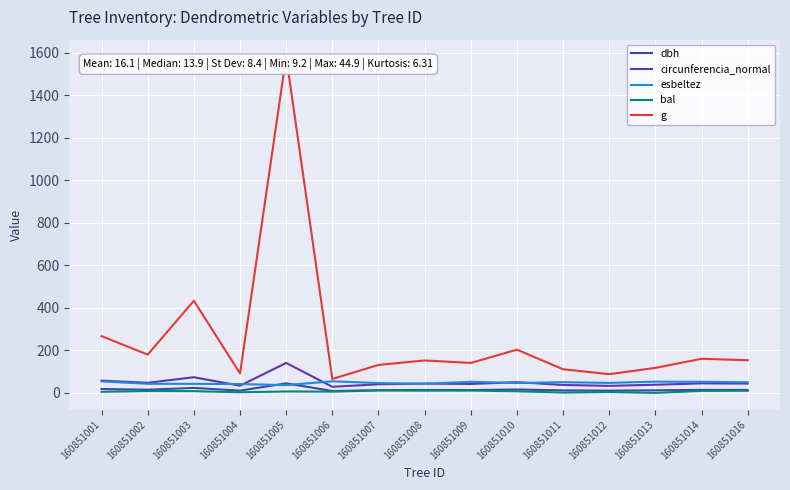

In dbh, how many points are higher than both neighbors (excluding endpoints)?

5